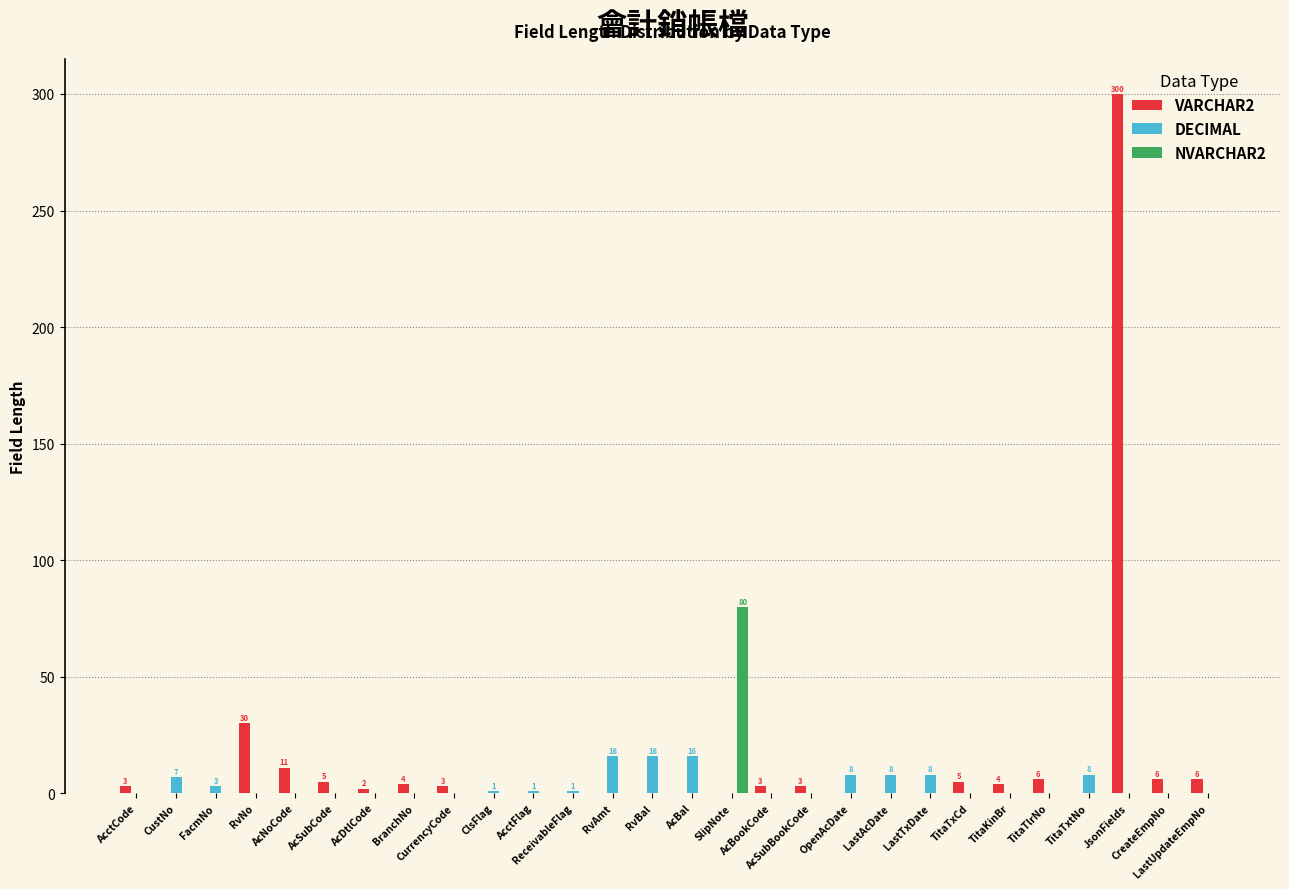

How many series are shown in this chart?

3